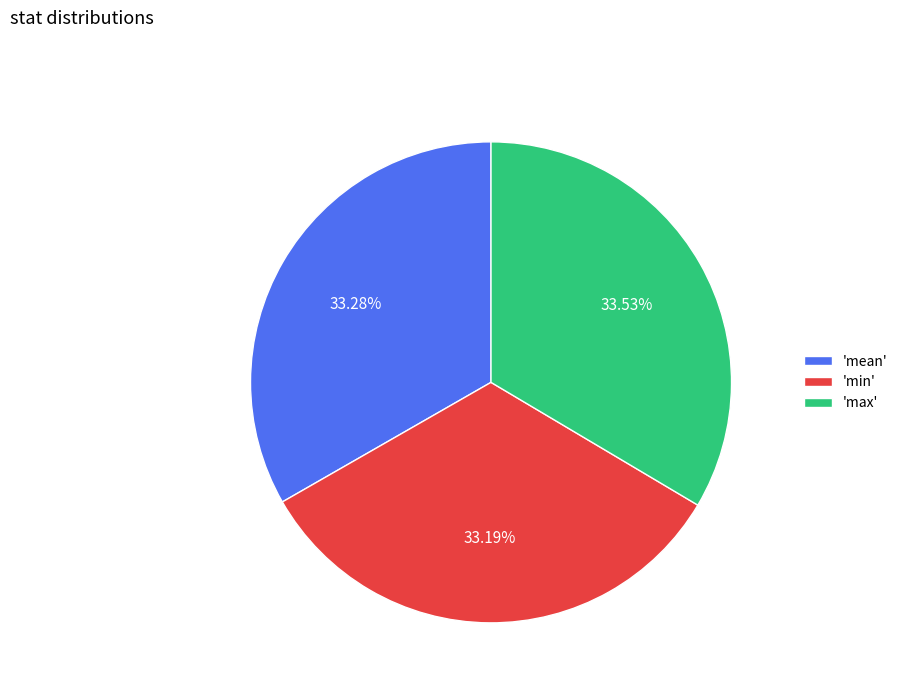

Combined, do 'min' and 'max' account for over 50%?

Yes